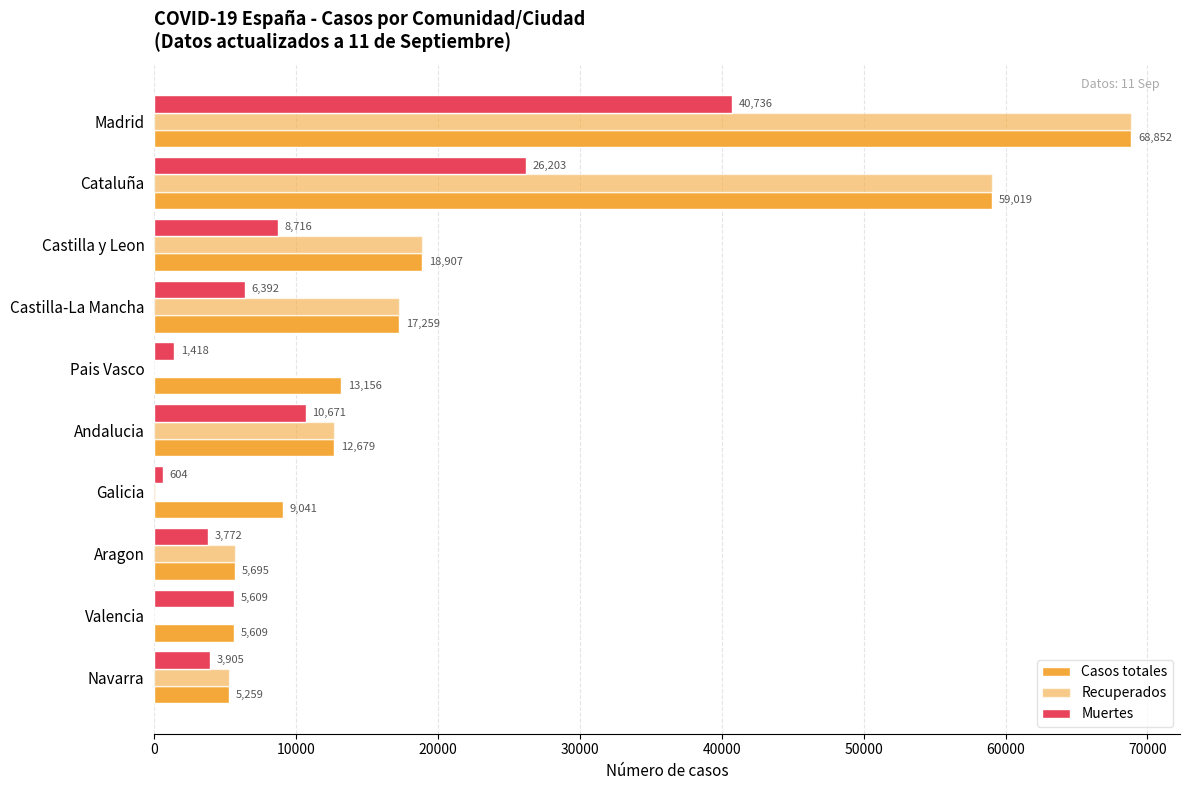

At how many categories does at least one series exceed 8479?

7